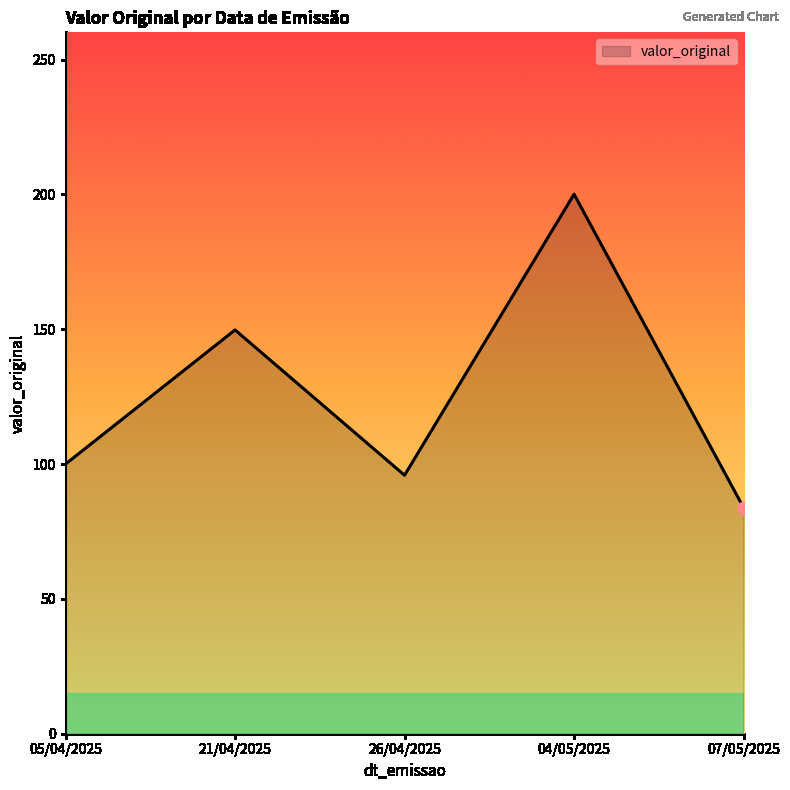

Approximately how many times larger is the value at 26/04/2025 compared to 05/04/2025?

1.0